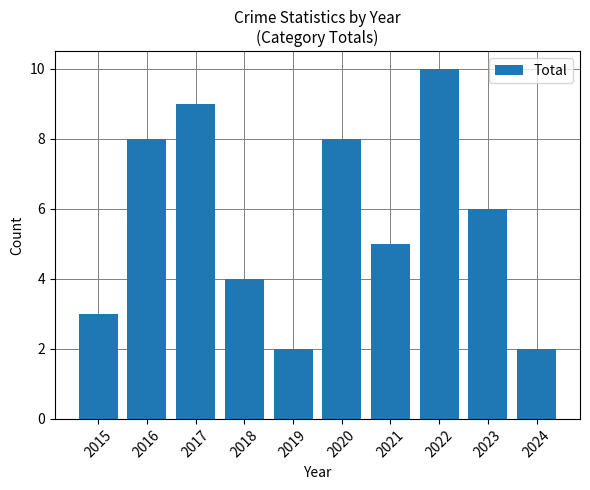

Reading left to right, transcribe all the data shown in this chart.

3	8	9	4	2	8	5	10	6	2